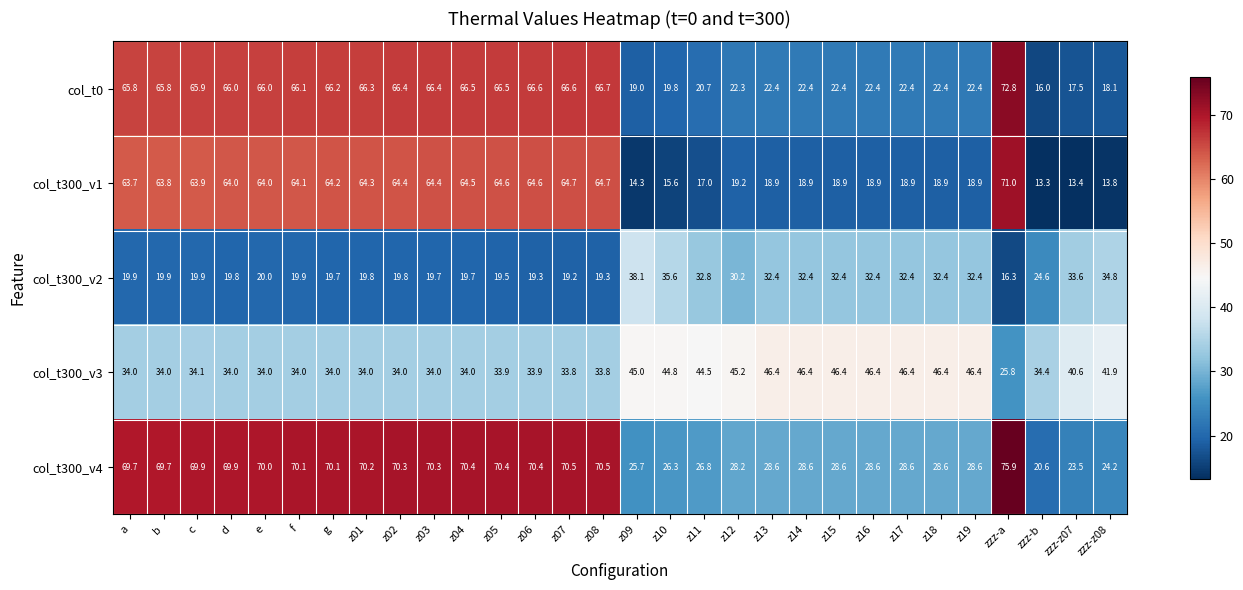

What is the sum of all col_t300_v3 values?

1156.5